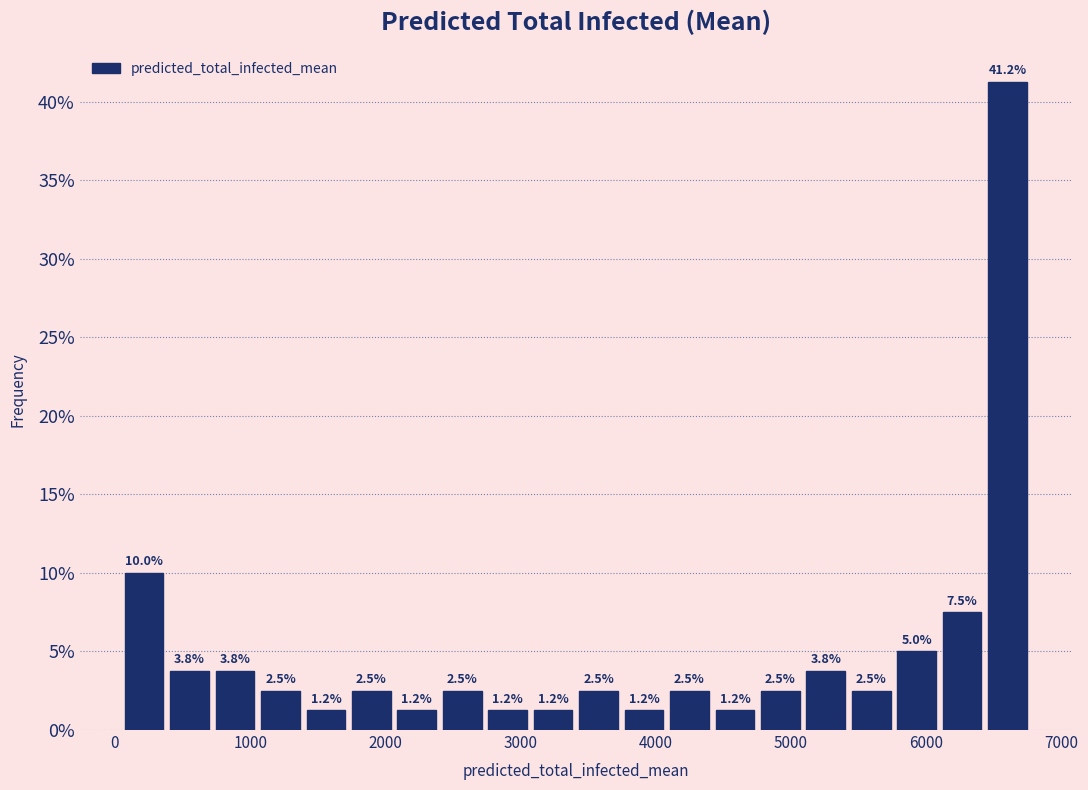

Around what value on the x-axis is the tallest bar? Give the approximate position of its centre, as read against the axis.

6600